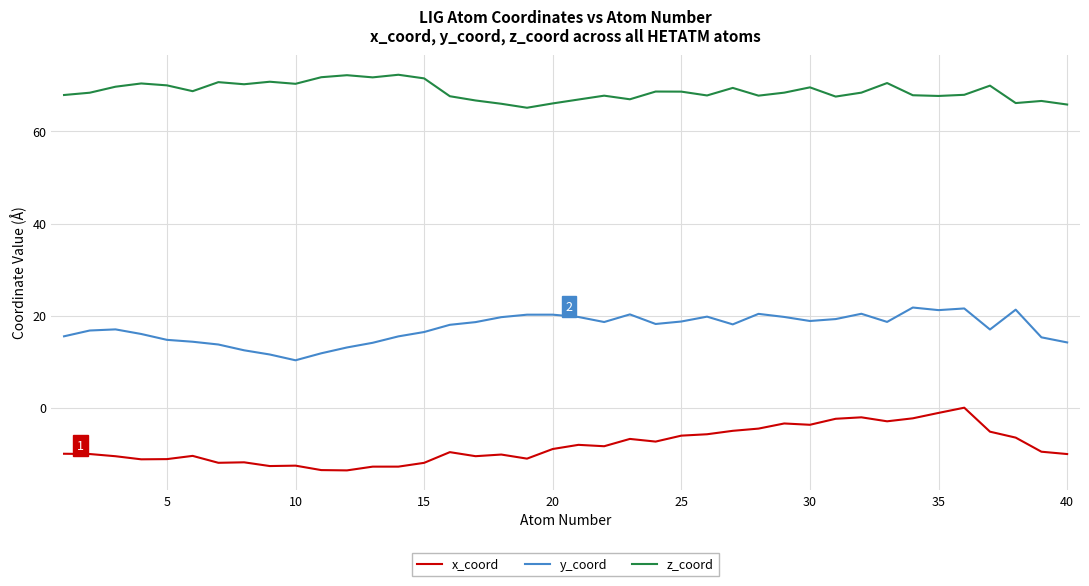

Which series has the largest total across all categories?

z_coord